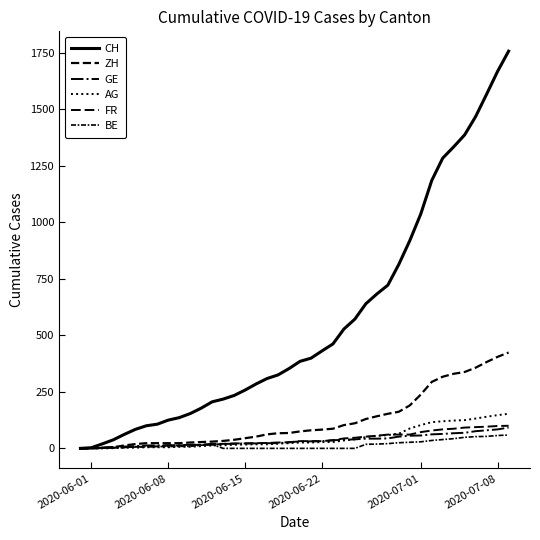

Which series has the largest range (max minus min)?

CH